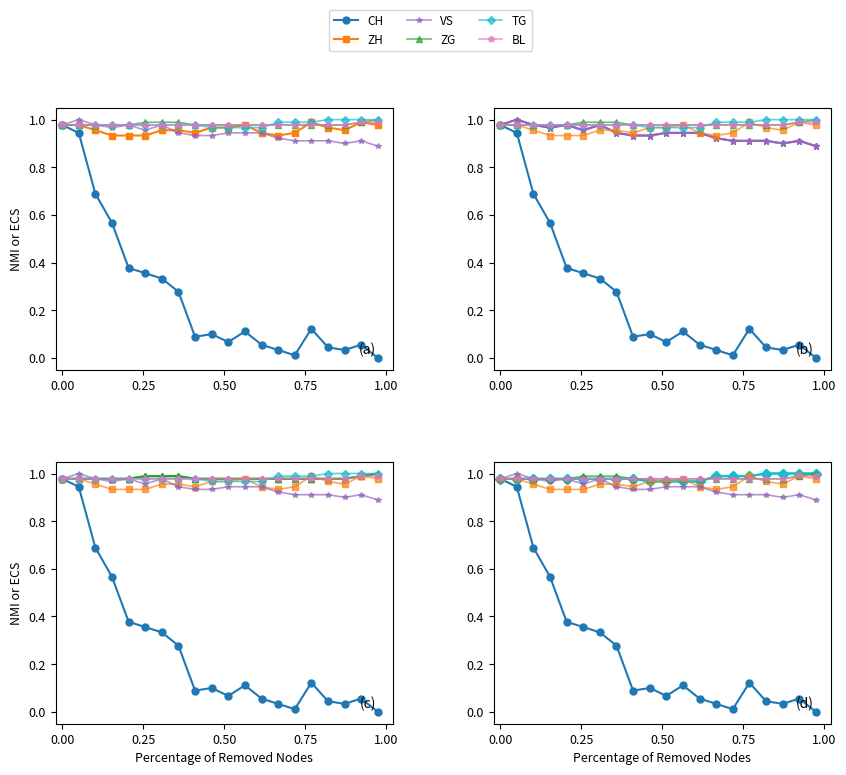

Count the number of data series in this chart.

6